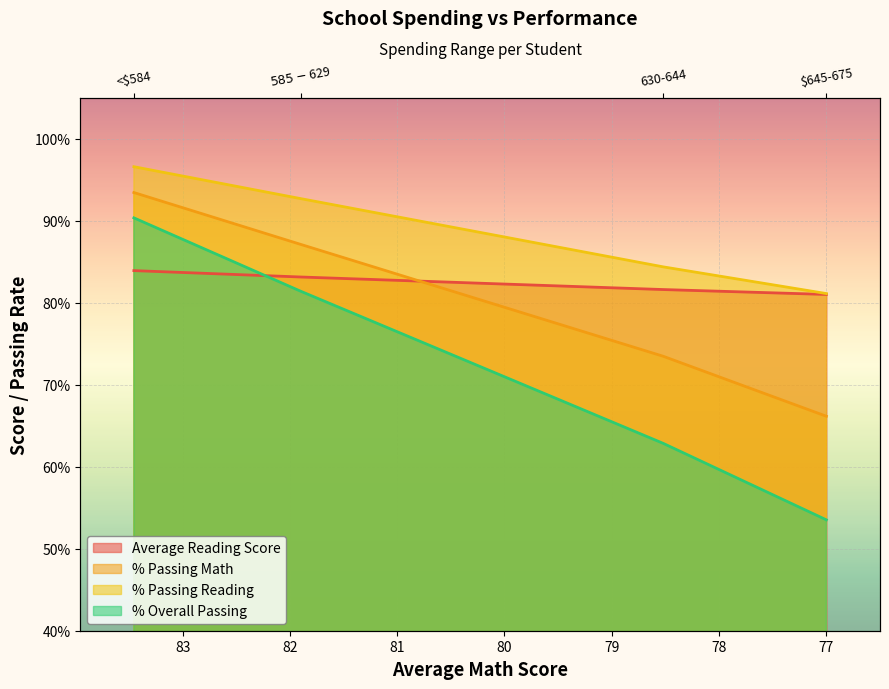

True or false: % Passing Reading and Average Reading Score intersect in this chart.

False